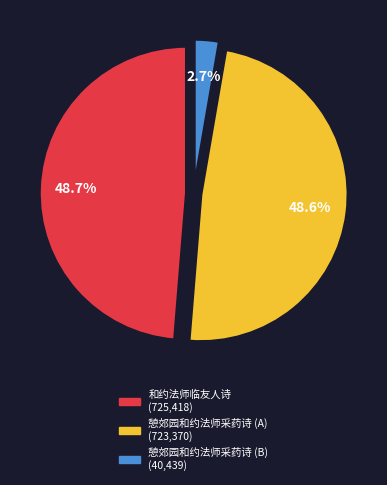

Does any single category account for the majority?

No